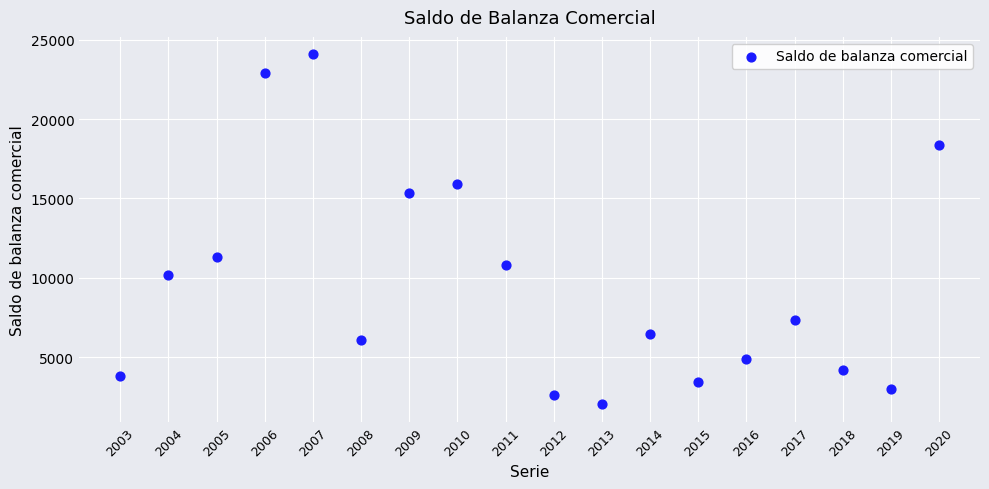

What Y value in the scatter plot is closest to 13049?

11300